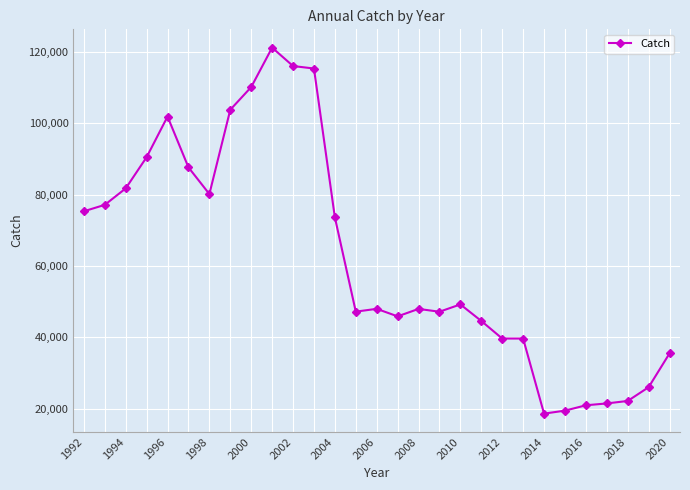

What is the value of the 21st point from the left?

39629